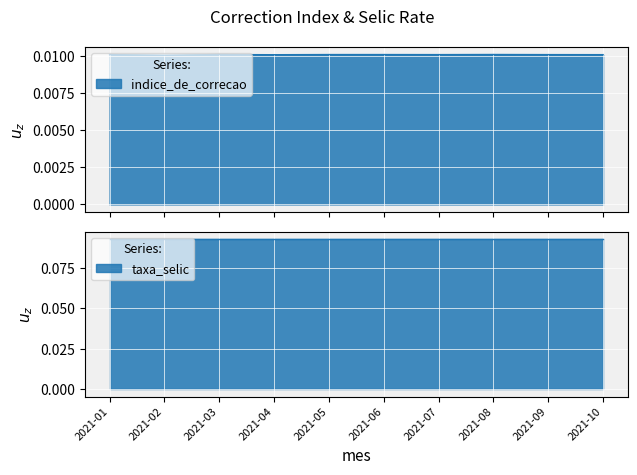

Count the values in the range 0 to 1.

10